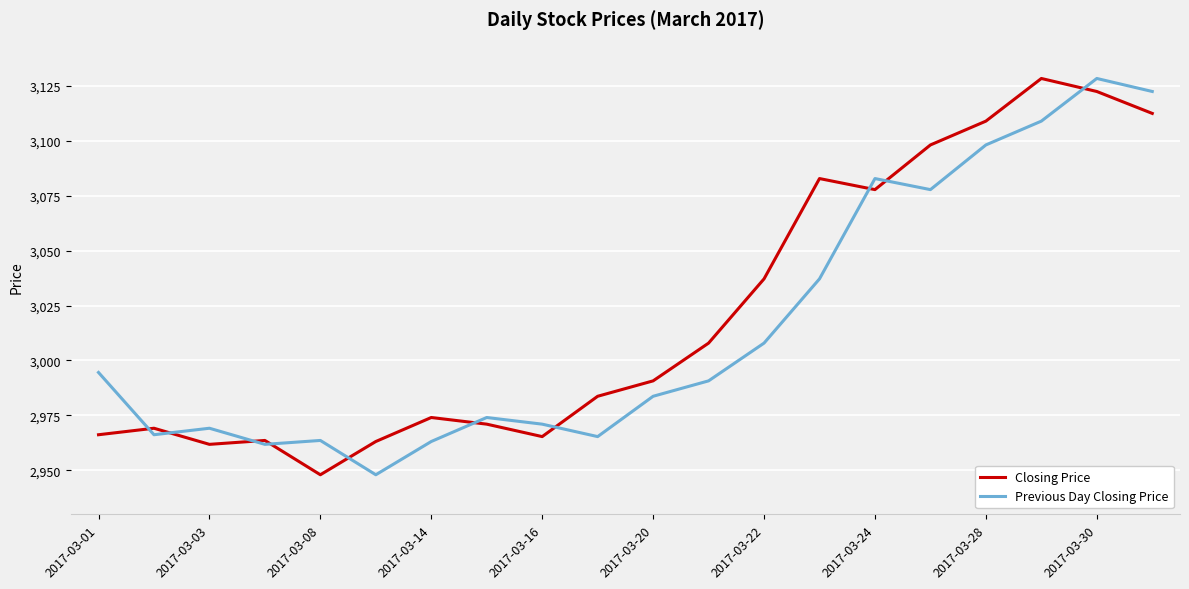

What are all the series names shown in the legend?

Closing Price, Previous Day Closing Price